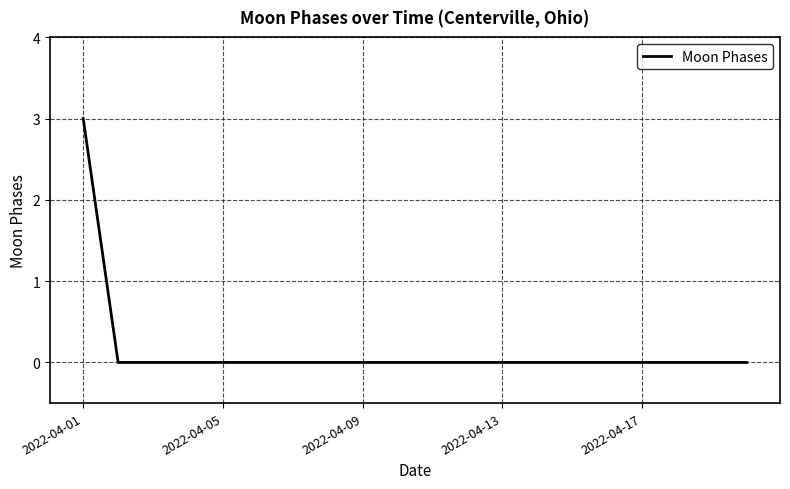

What is the greatest value displayed?

3